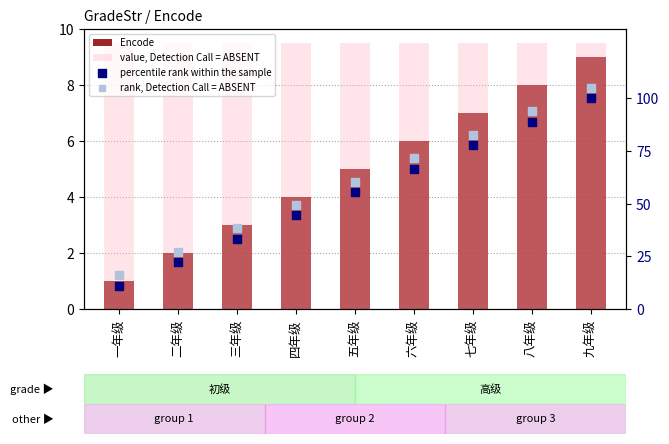

What are all the series names shown in the legend?

Encode, value, Detection Call = ABSENT, percentile rank within the sample, rank, Detection Call = ABSENT